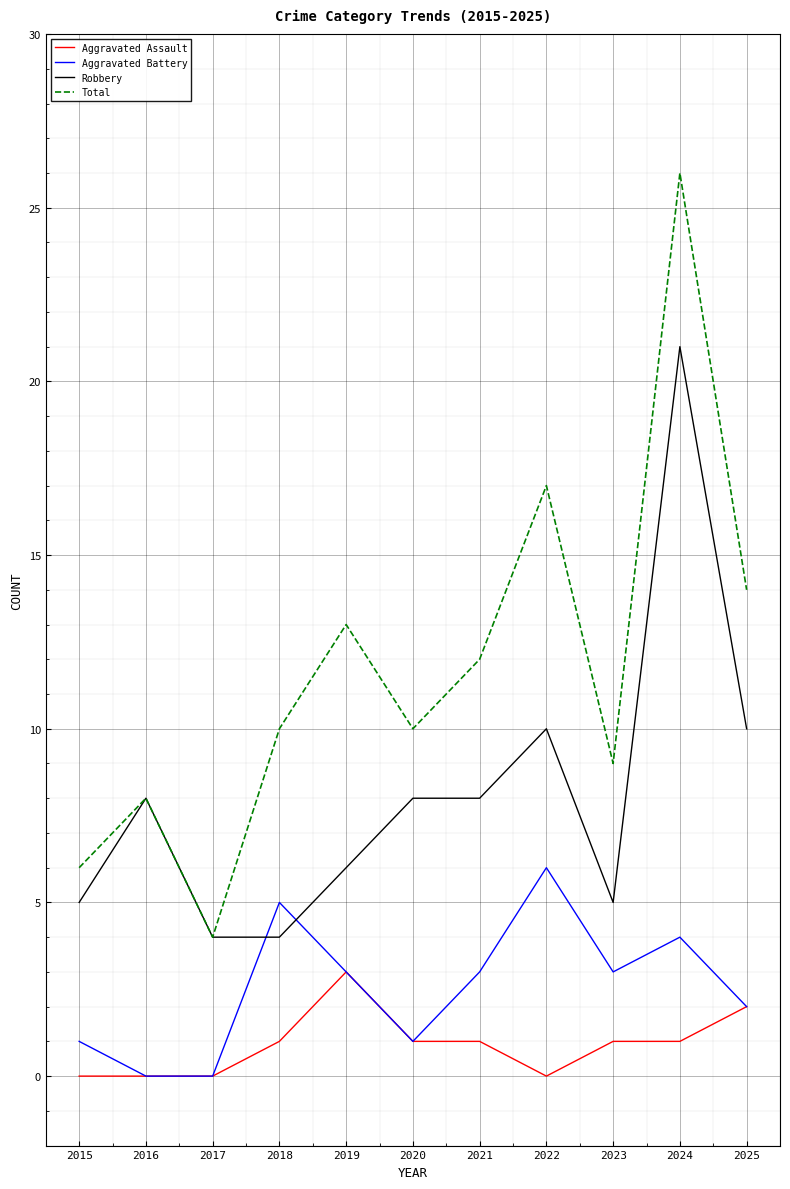

Read the Total value at 2015.

6